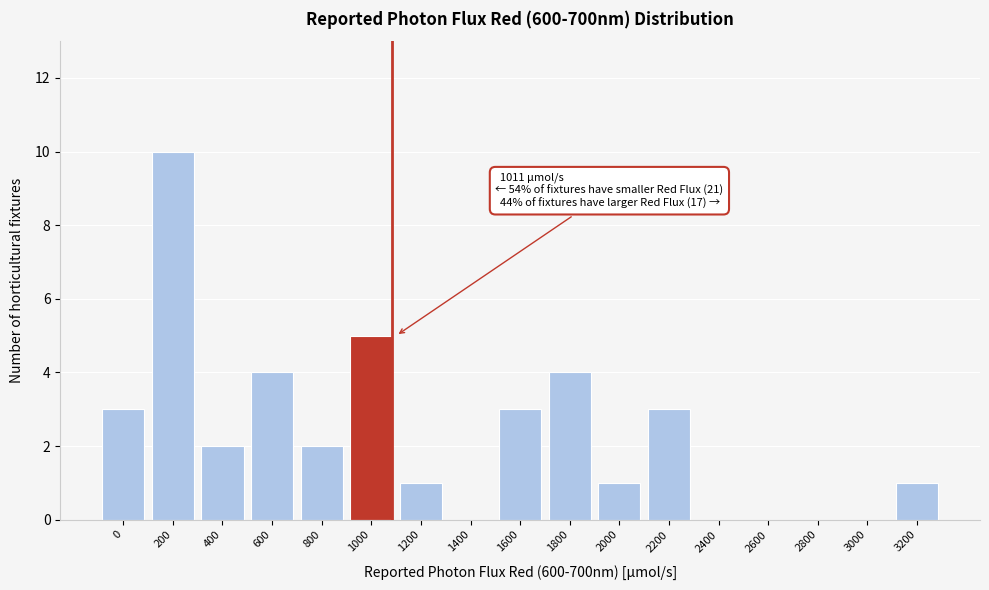

Reading left to right, transcribe all the data shown in this chart.

0=3	200=10	400=2	600=4	800=2	1000=5	1200=1	1400=0	1600=3	1800=4	2000=1	2200=3	2400=0	2600=0	2800=0	3000=0	3200=1